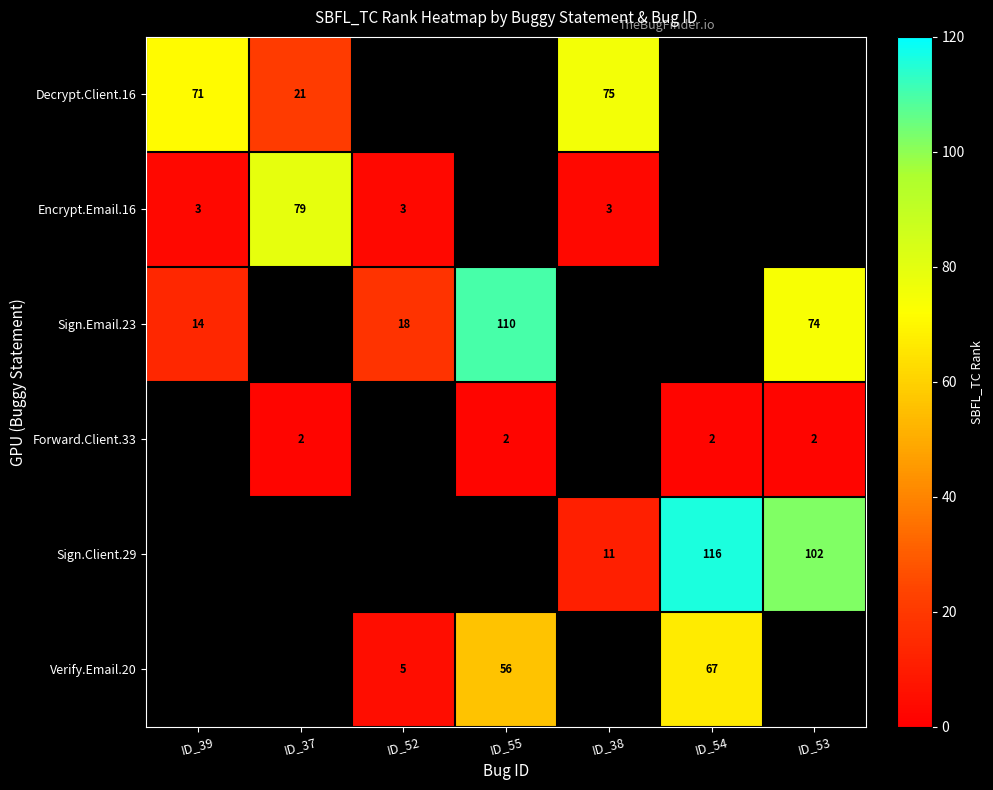

Between ID_38 and ID_37, which is larger?

ID_38